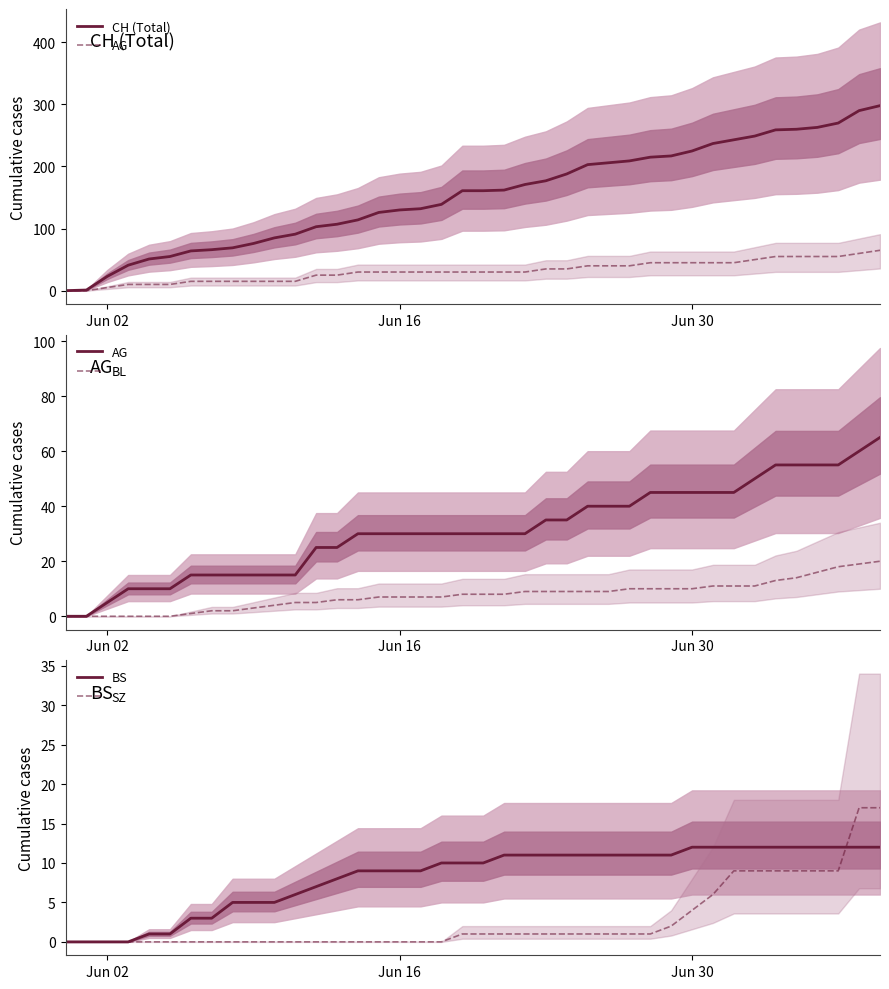

Which series has the largest range (max minus min)?

CH (Total)